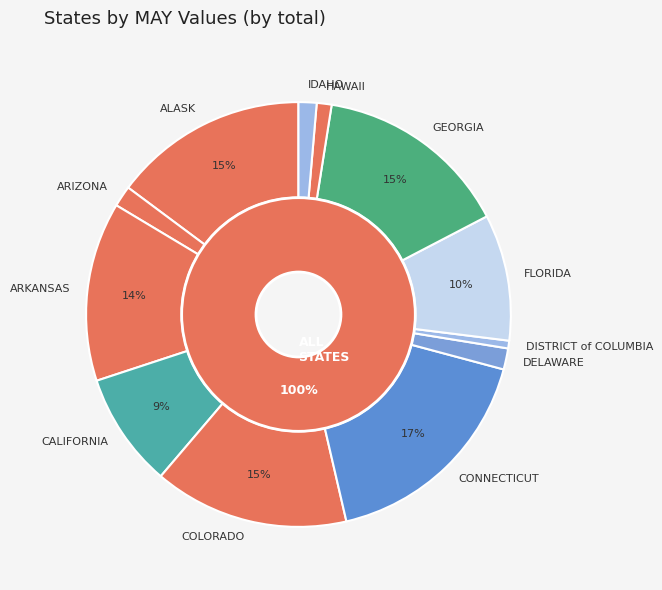

Rank the categories by value from highest to lowest.

CONNECTICUT, GEORGIA, COLORADO, ALASK, ARKANSAS, FLORIDA, CALIFORNIA, DELAWARE, ARIZONA, IDAHO, HAWAII, DISTRICT of COLUMBIA